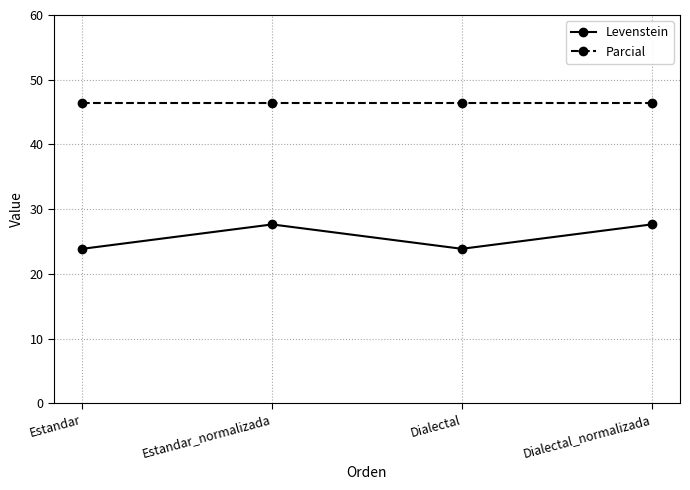

True or false: Levenstein and Parcial intersect in this chart.

False